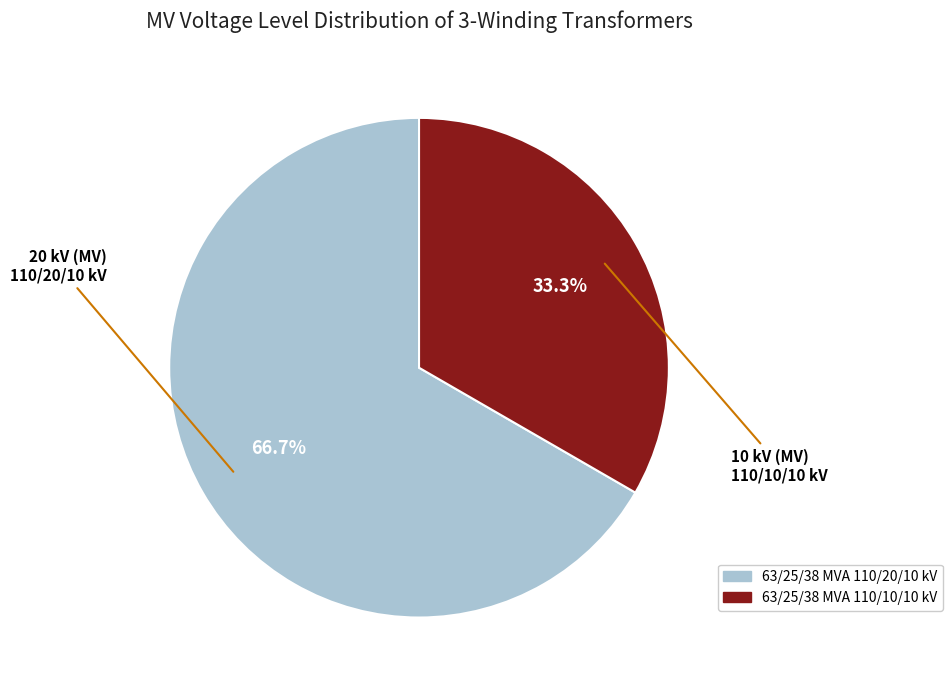

To the nearest percent, what percentage of the pie is 63/25/38 MVA 110/20/10 kV?

67%